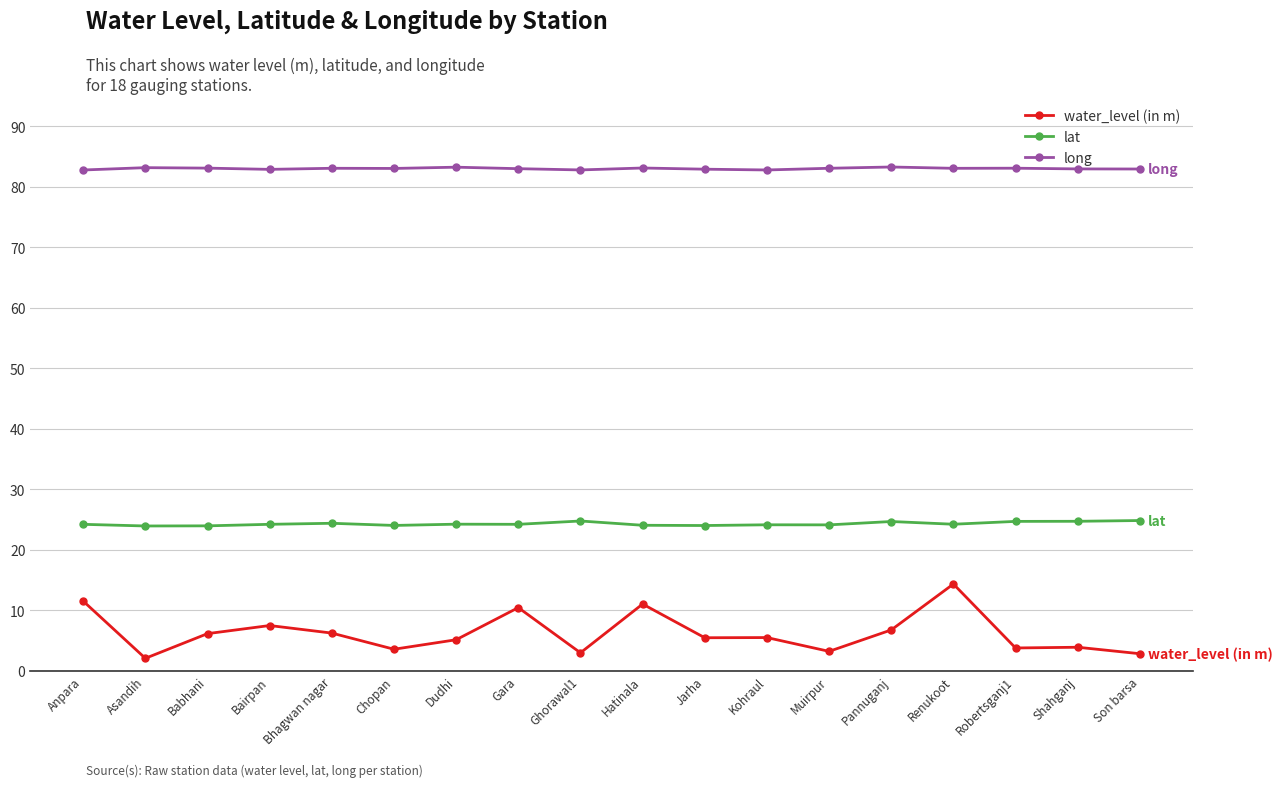

True or false: water_level (in m) and long cross at least once.

False